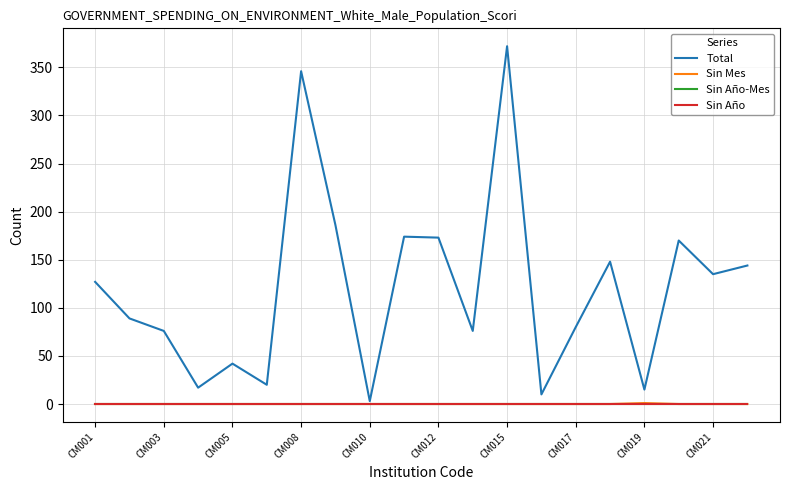

Does the chart have visible grid lines?

Yes